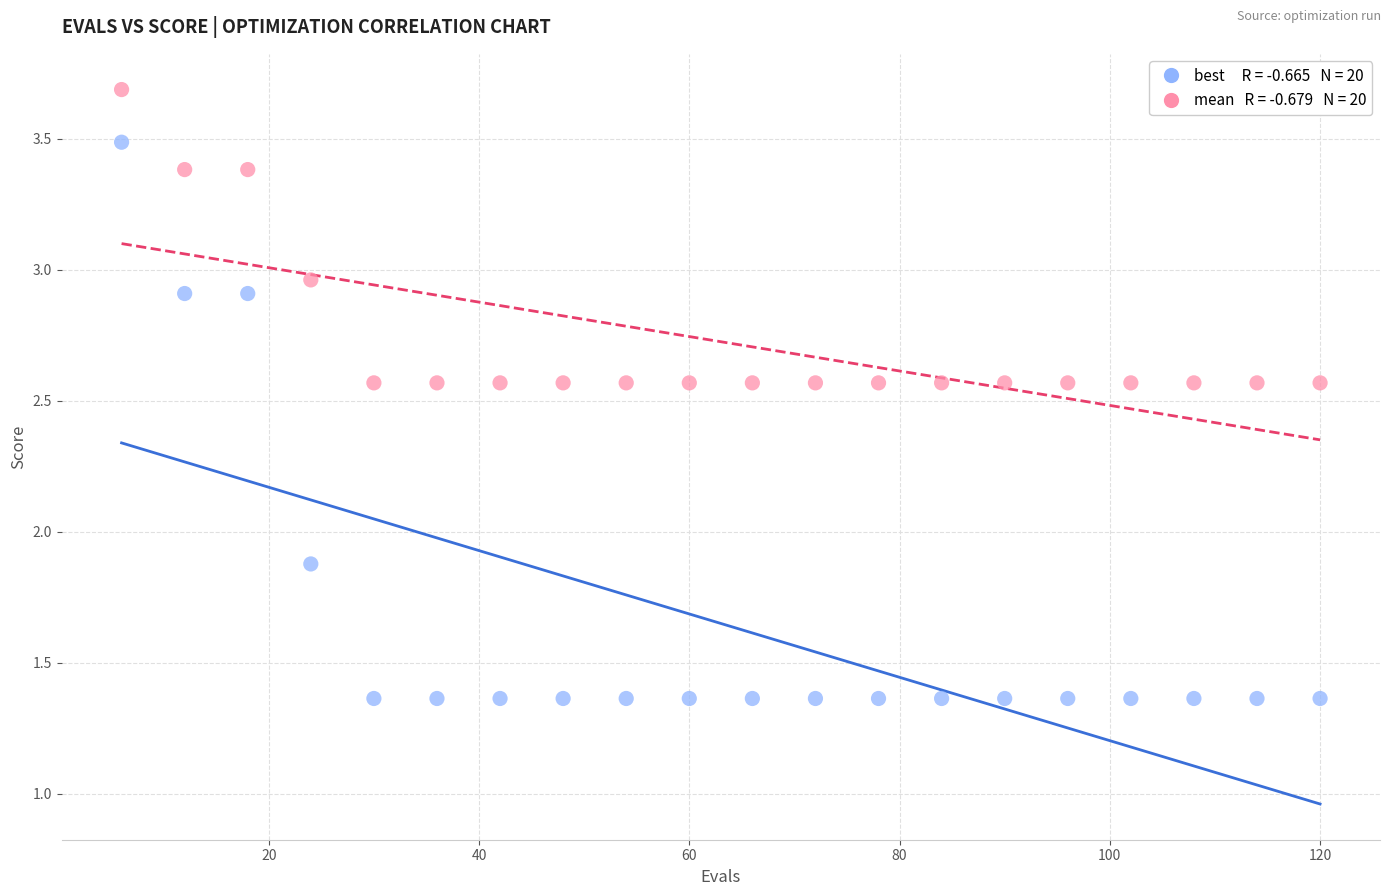

Across all data points, what is the range of Y values (max minus min)?

2.3